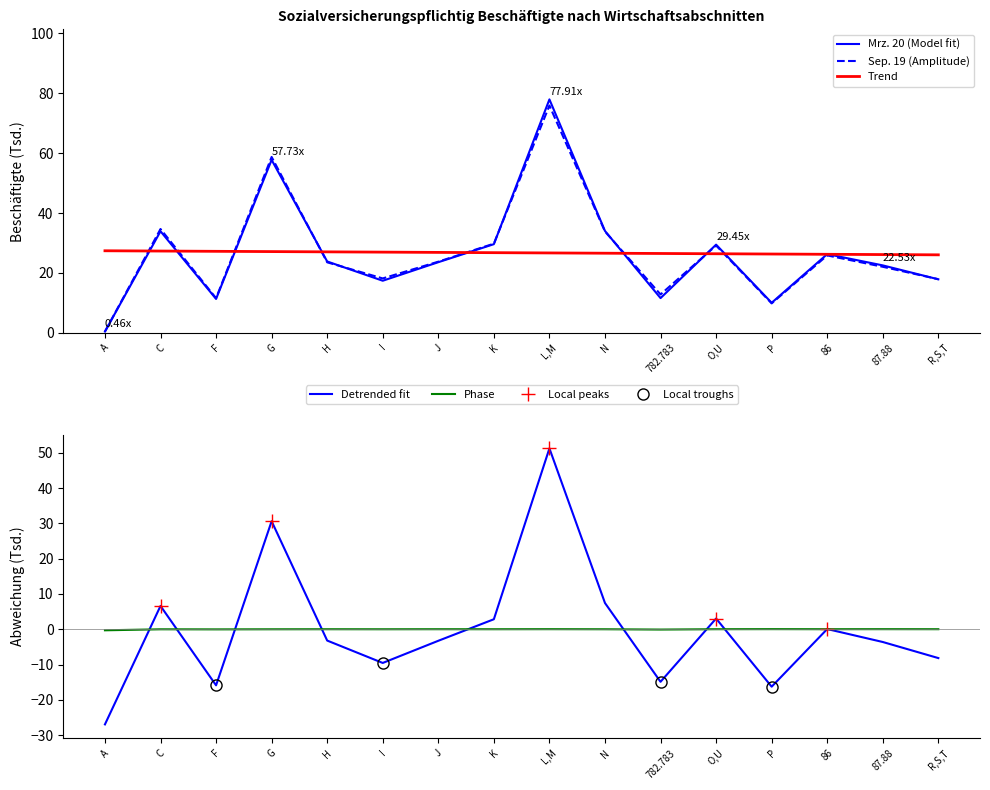

Which category has the lowest value in the Sep. 19 (Amplitude) series?

A